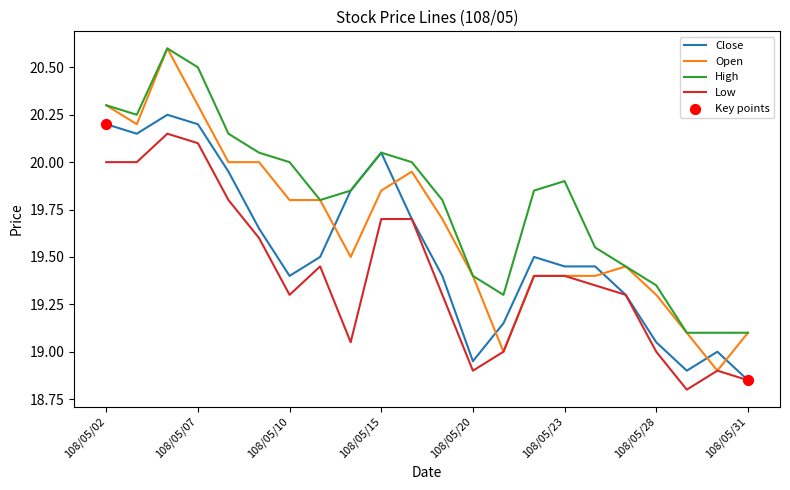

At how many categories does at least one series exceed 19?

22